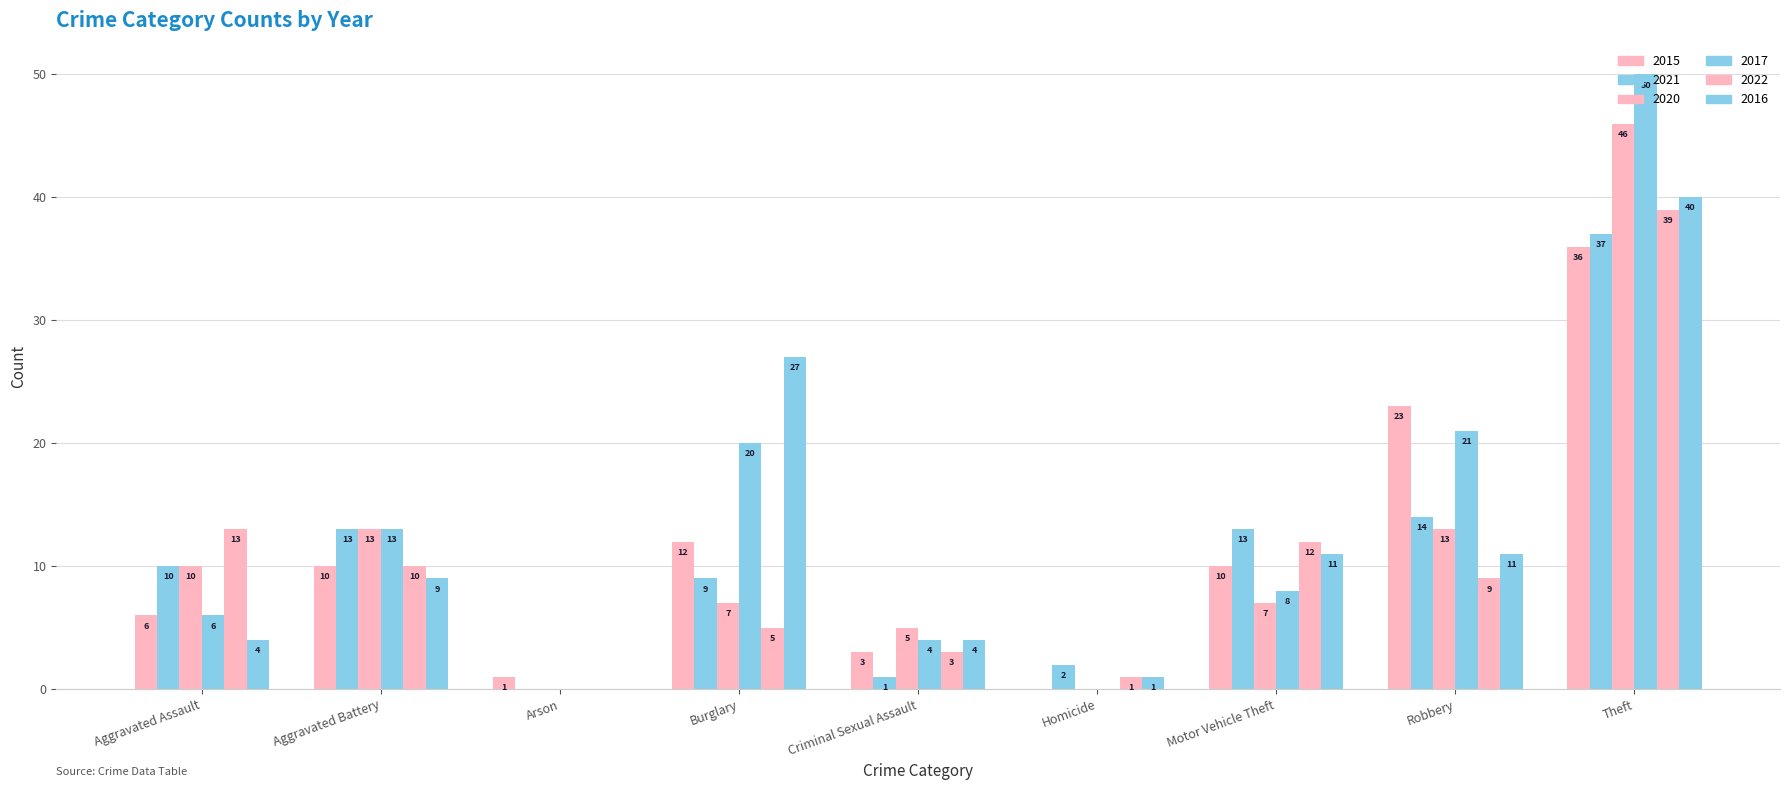

Count the number of categories in the chart.

9